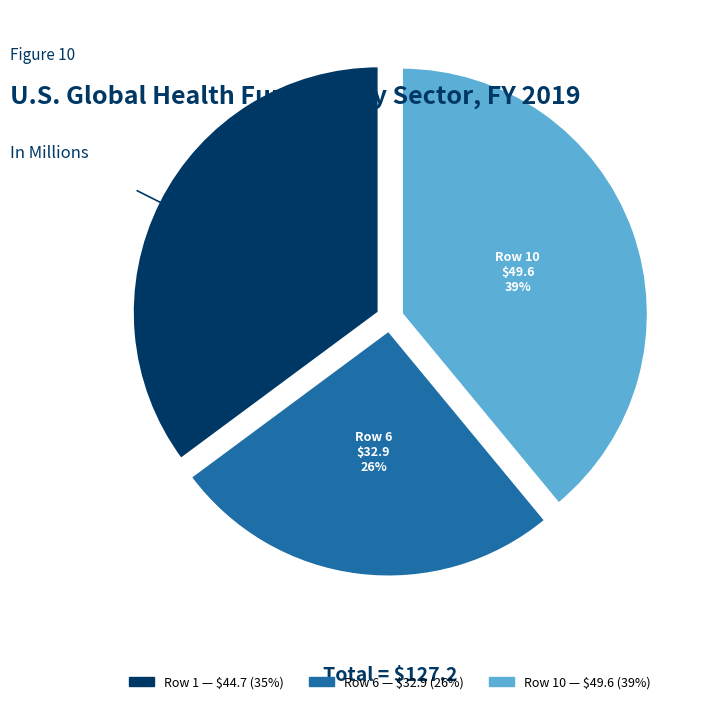

To the nearest percent, what is the average slice percentage?

33%